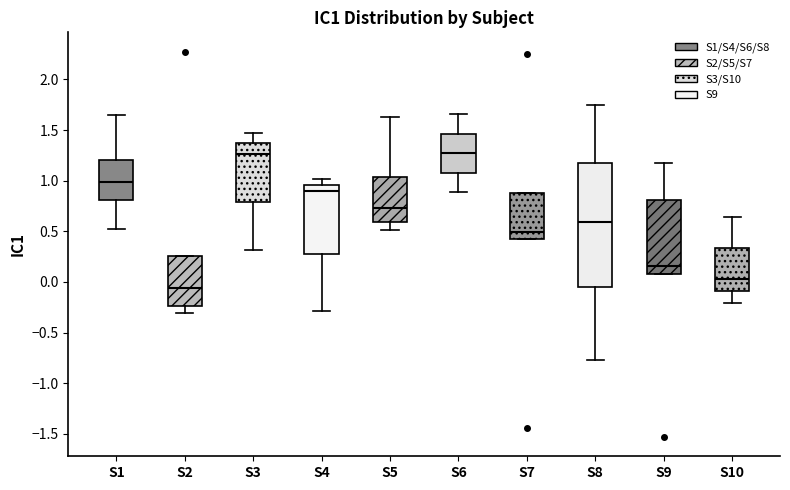

Where does the lower whisker of the box for S2 end on the y-axis? The values are not printed on the chart, so give them approximately, as read against the axis.

-0.30